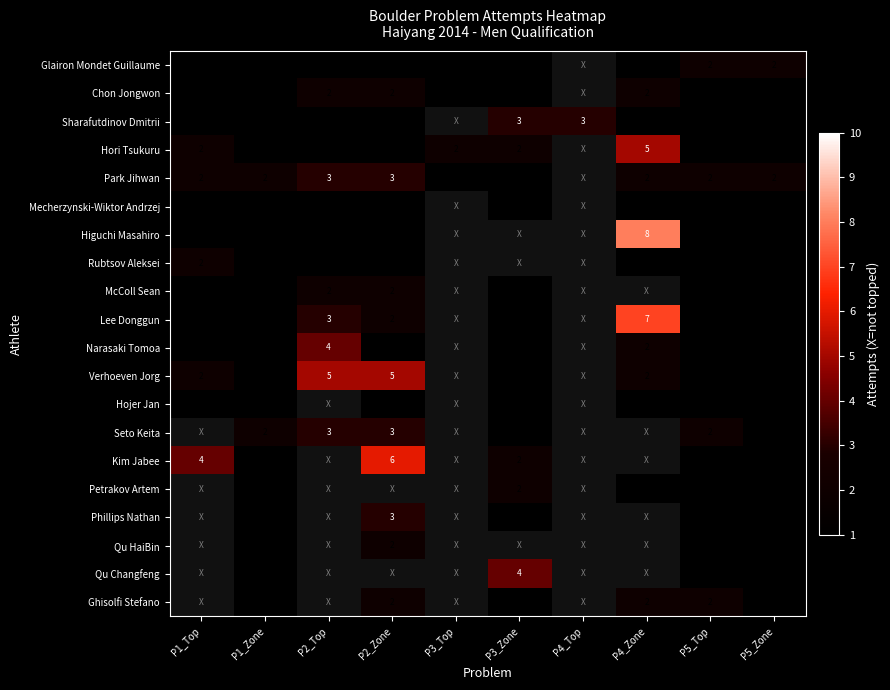

What is the total value across all series at P5_Top?

24